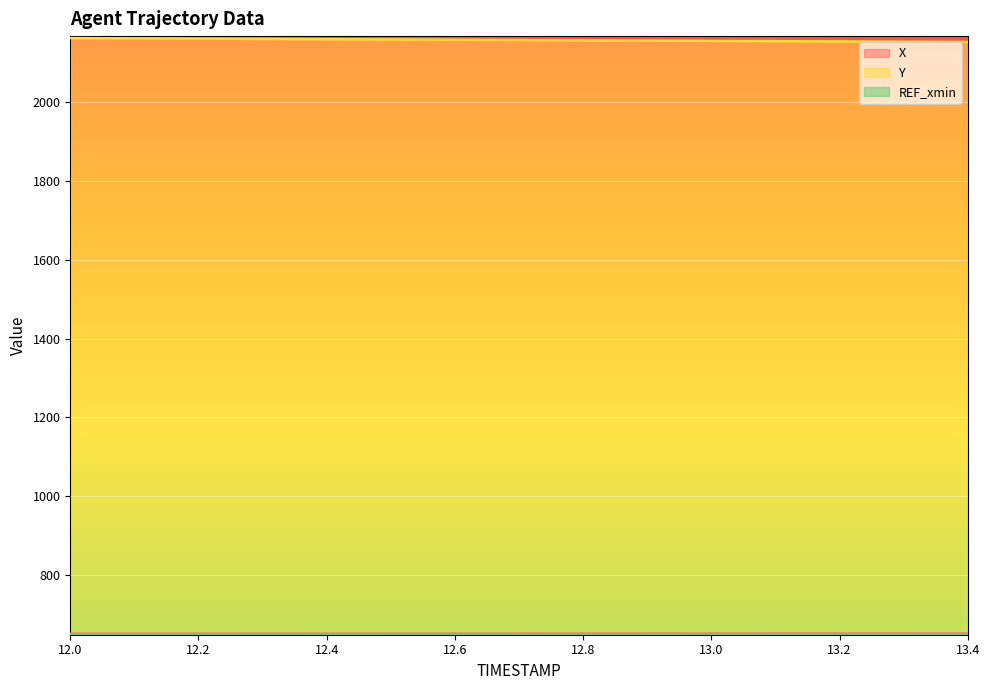

True or false: X and Y cross at least once.

False